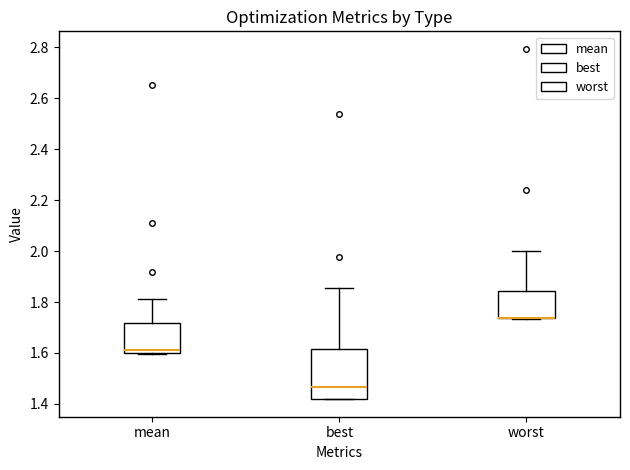

Reading left to right, read every box against the y-axis: the position of its median line, the range the box covers, and the ends of its whiskers. The values are not printed on the chart, so give them approximately, as read against the axis.

mean: median 1.62, box 1.60 to 1.72, whiskers 1.60 to 1.82
best: median 1.46, box 1.42 to 1.62, whiskers 1.42 to 1.86
worst: median 1.74 (drawn on the box's lower edge), box 1.74 to 1.84, whiskers 1.74 to 2.00